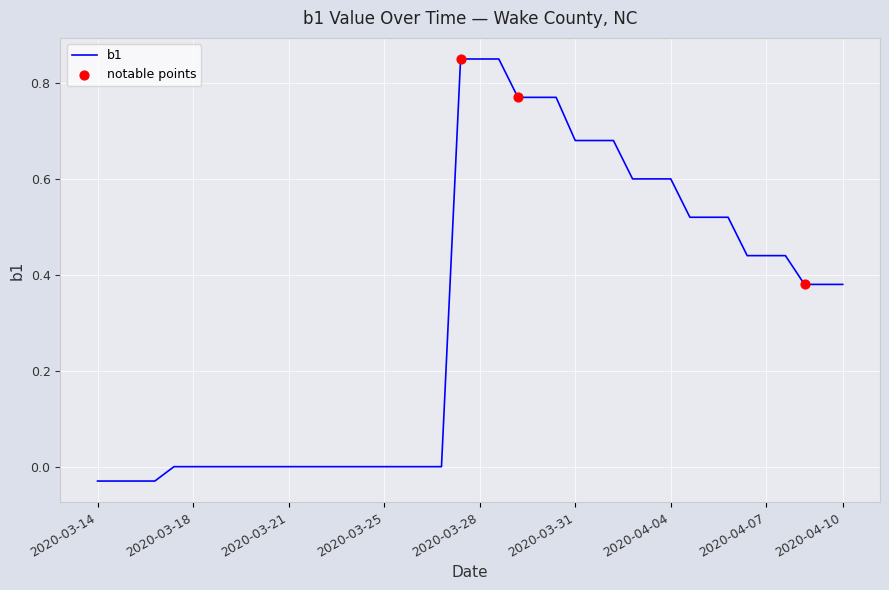

How many lines are shown in the chart?

1